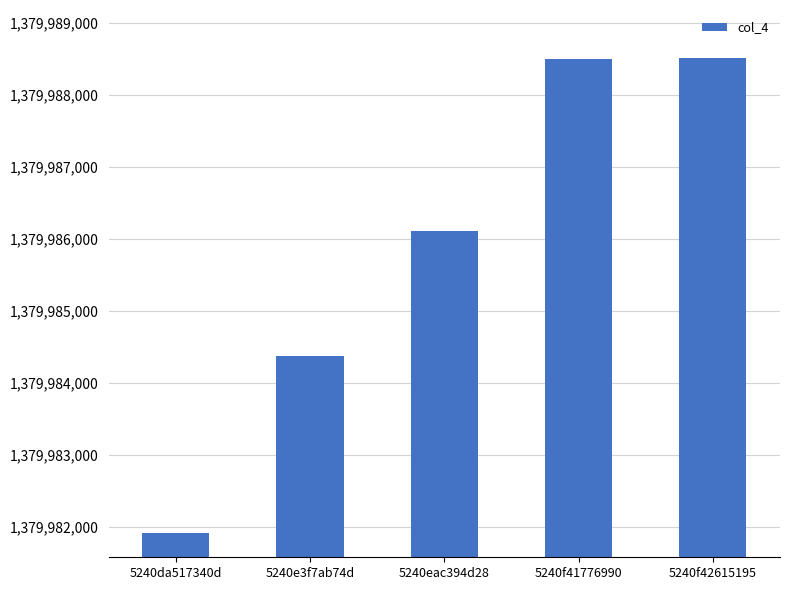

What is the maximum value shown in the chart?

1379988518